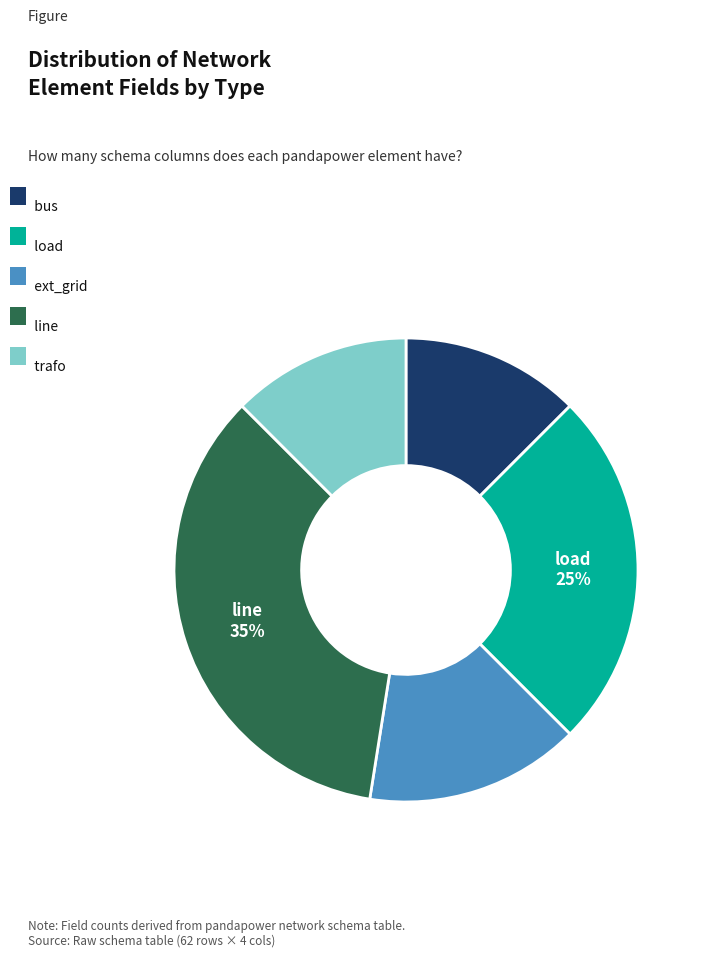

Does any single category account for the majority?

No